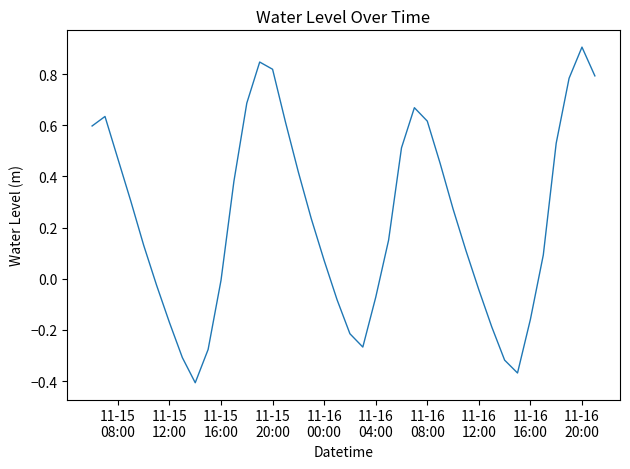

What is the maximum value shown in the chart?

0.9